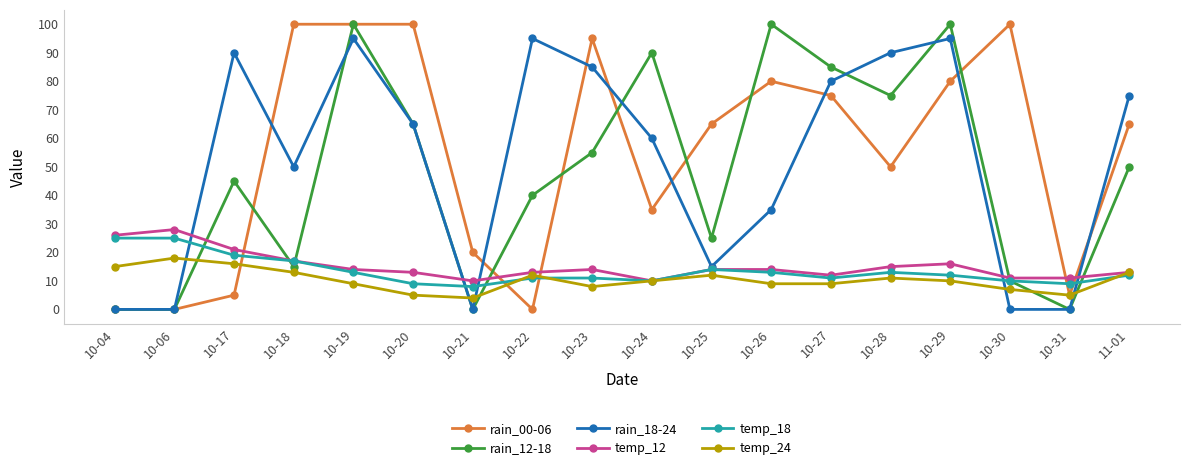

Which series changed the most between 10-06 and 11-01?

rain_18-24